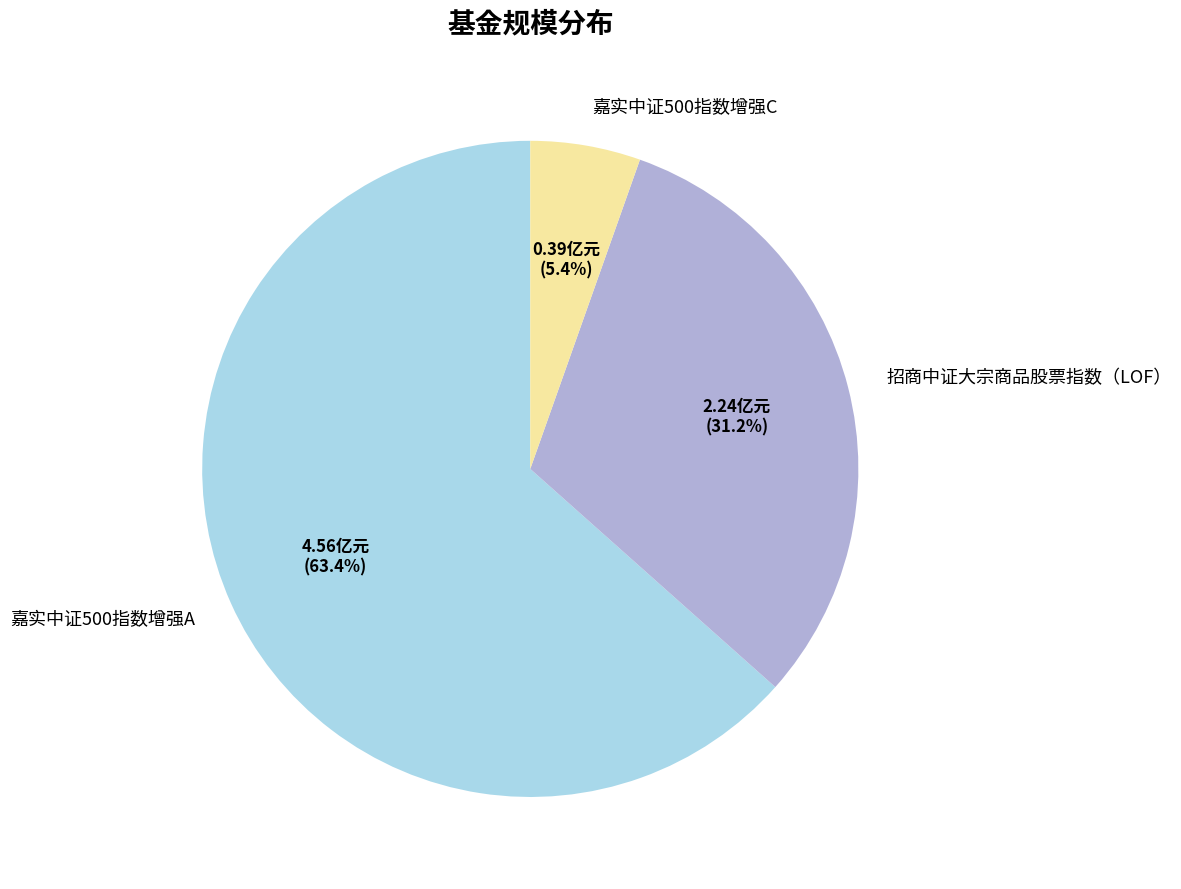

Is the sum of 嘉实中证500指数增强A and 嘉实中证500指数增强C greater than half?

Yes